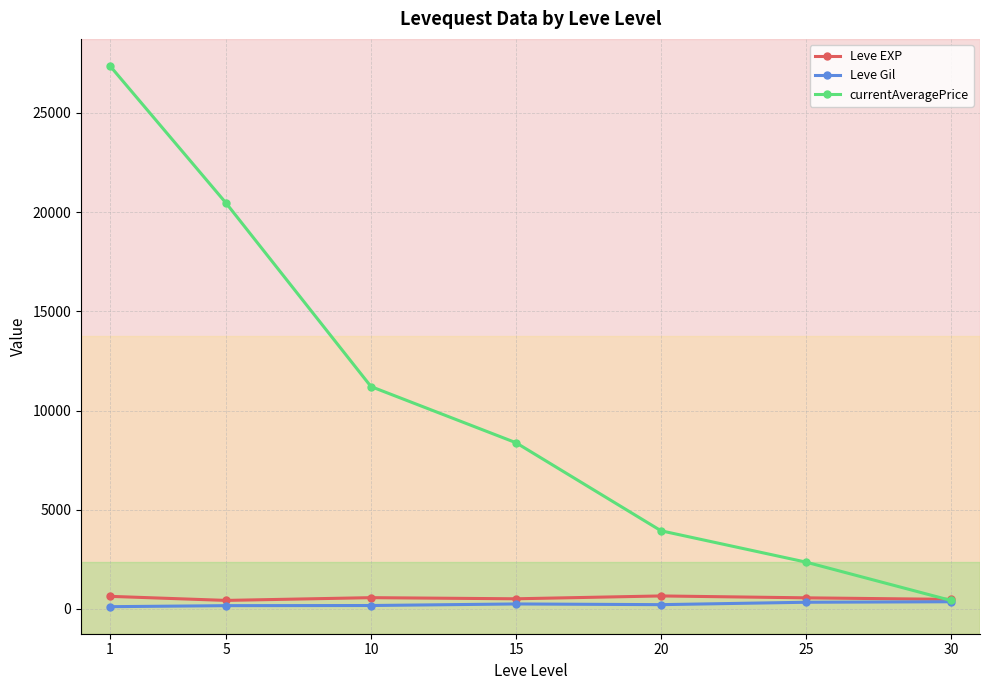

Which series has the largest total across all categories?

currentAveragePrice